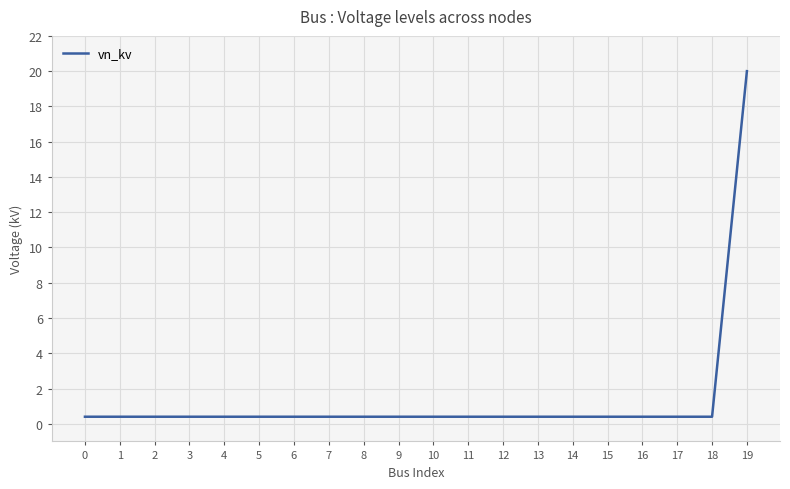

What is the sum of all values?

27.6